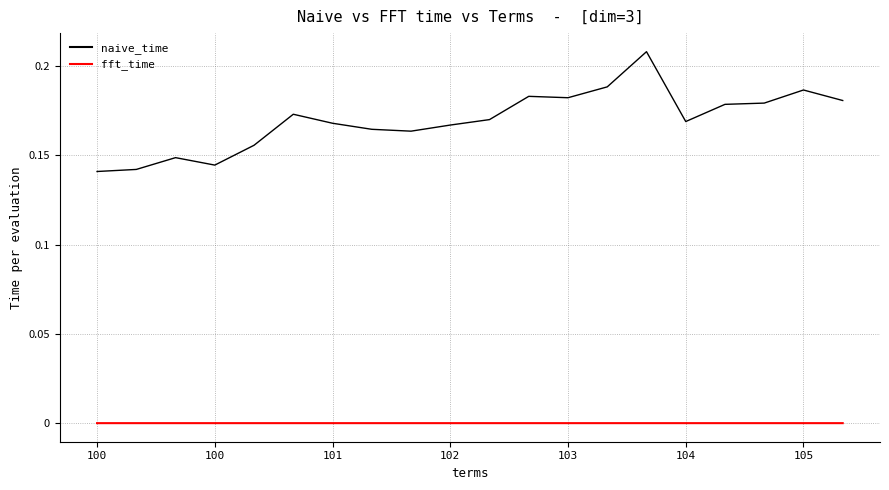

Which series has the largest total across all categories?

naive_time